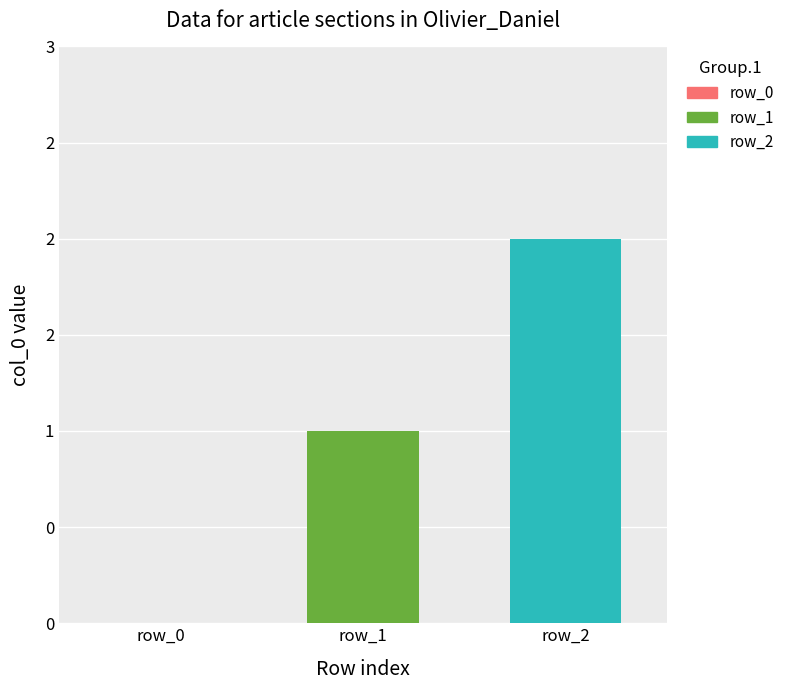

What is the greatest value displayed?

2